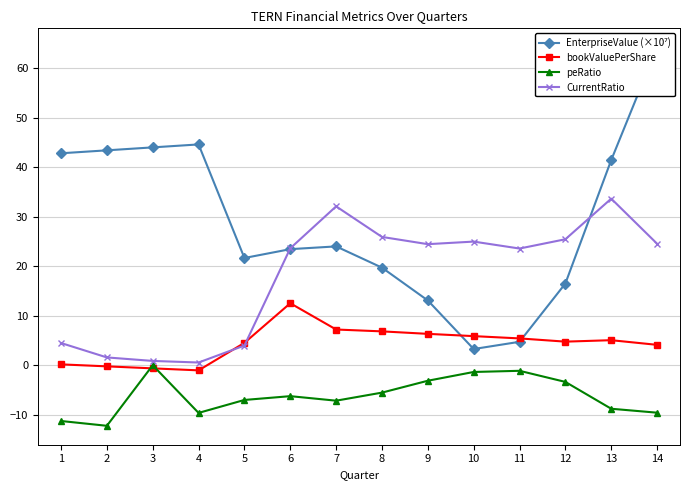

True or false: peRatio and EnterpriseValue (×10⁷) cross at least once.

False